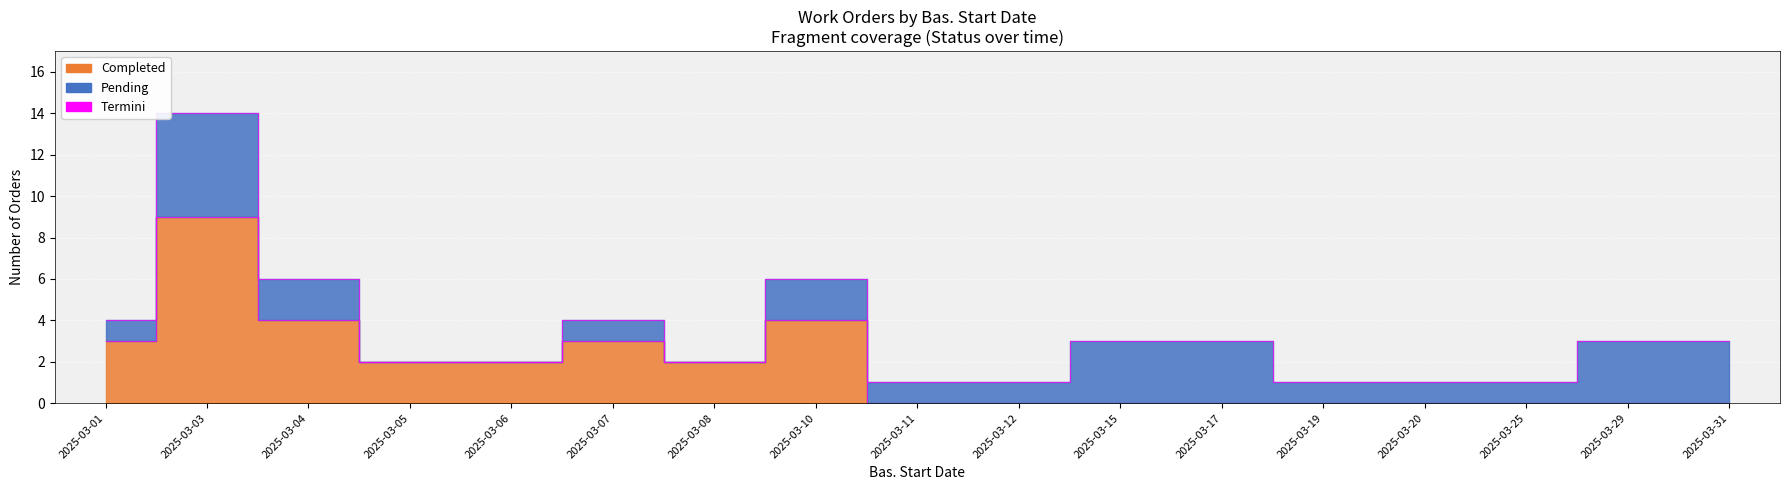

Reading left to right, what are all the values shown in this chart?

3	9	4	2	2	3	2	4	0	0	0	0	0	0	0	0	0